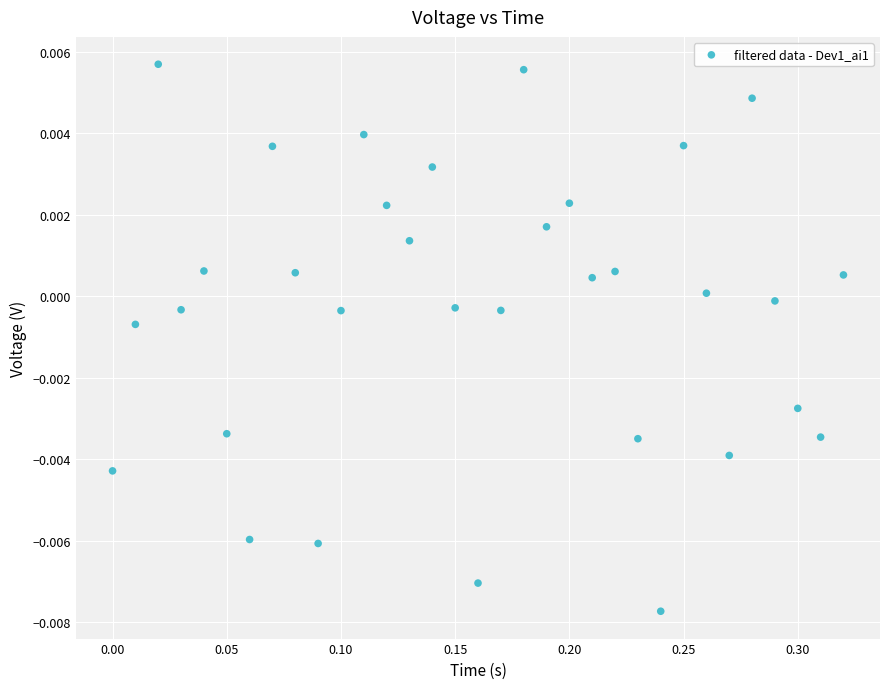

What is the range of X values (max minus min)?

0.3